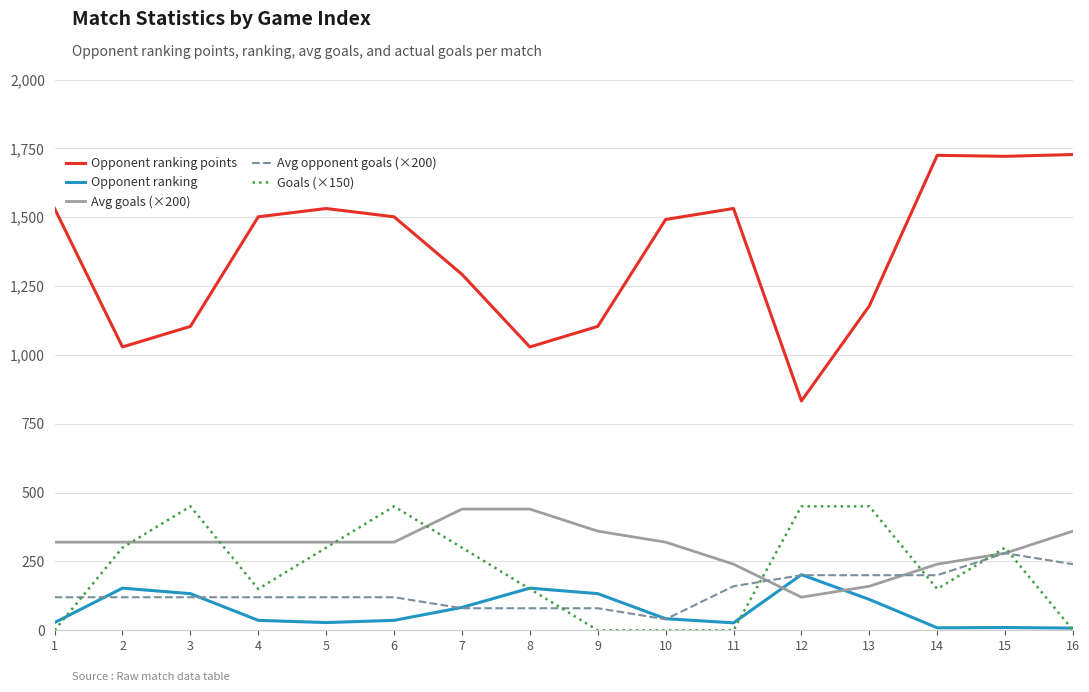

How many values in the Opponent ranking series are below 42?

8